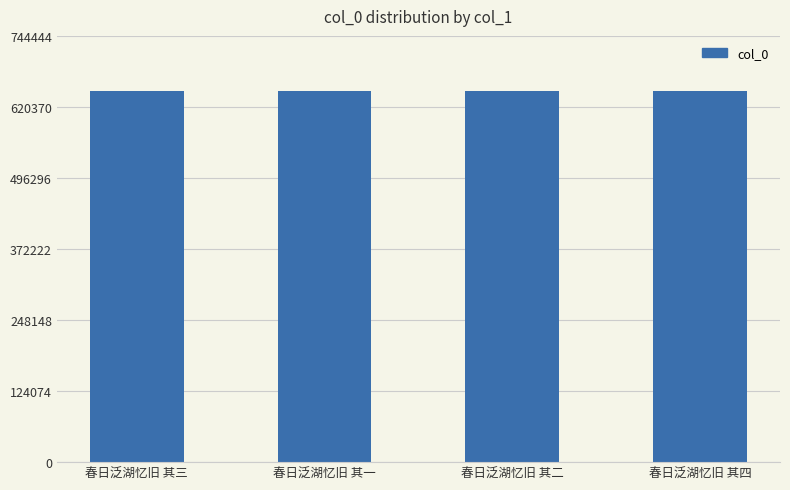

What is the difference between the values at 春日泛湖忆旧 其三 and 春日泛湖忆旧 其四?

1